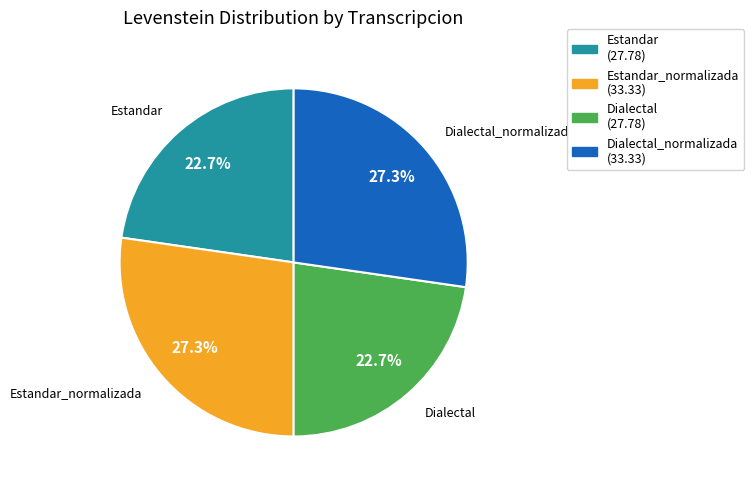

Approximately how many times larger is the value at Dialectal compared to Estandar?

1.0